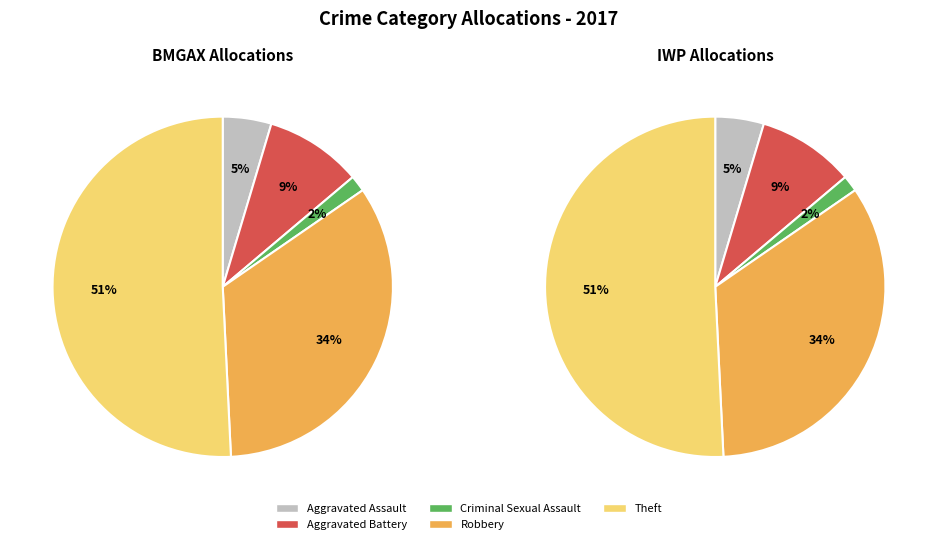

Which slice is the smallest?

Criminal Sexual Assault